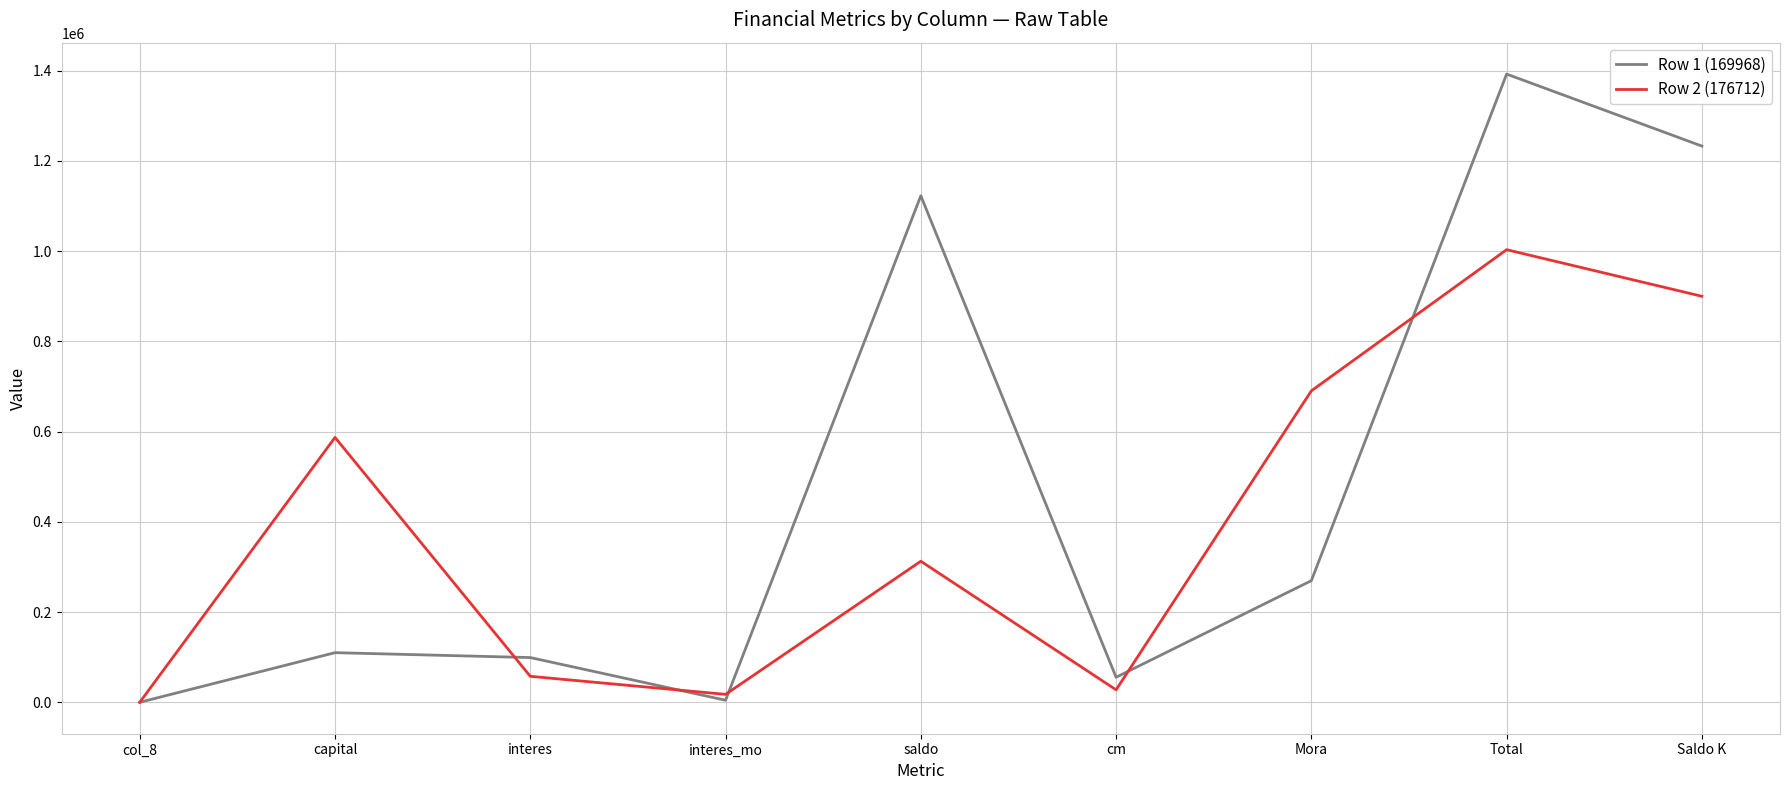

What is the difference between the maximum and minimum values in the Row 2 (176712) series?

1003151